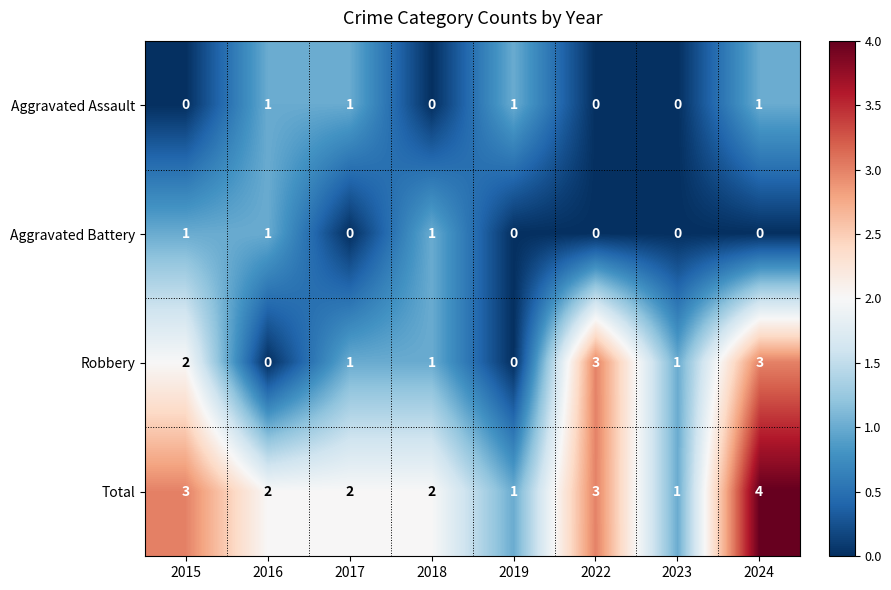

What is the maximum value shown in the chart?

4